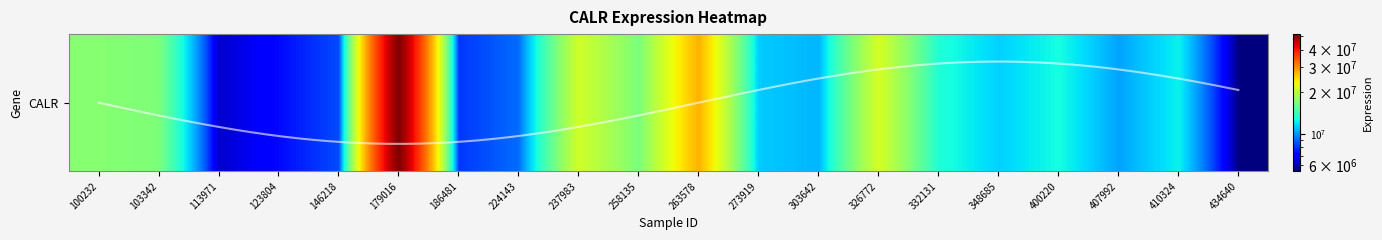

List the labels in order of value, largest first.

179016, 263578, 326772, 237983, 100232, 103342, 258135, 332131, 400220, 410324, 348685, 273919, 303642, 407992, 224143, 146218, 186481, 123804, 113971, 434640